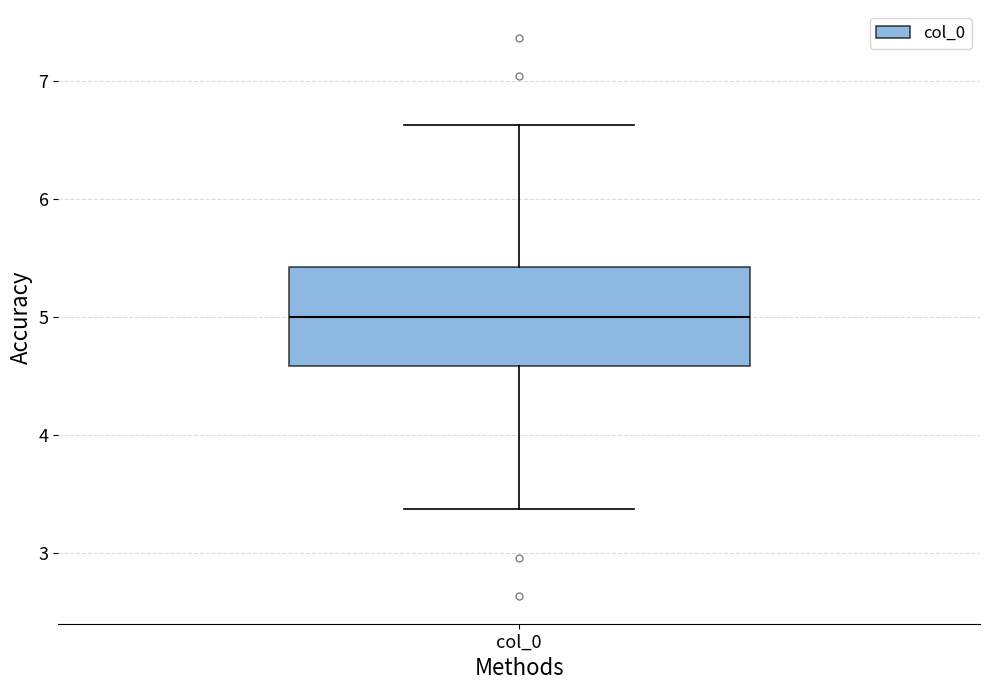

Transcribe this box plot: give where the median line is, the range the box spans, and where the two whiskers end, as read against the y-axis. The values are not printed on the chart, so give them approximately, as read against the axis.

median 5.0, box 4.6 to 5.4, whiskers 3.4 to 6.6